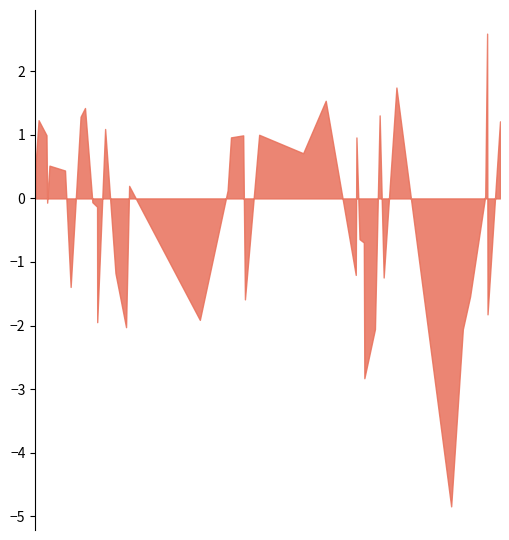

What is the difference between the maximum and minimum values?

7.4